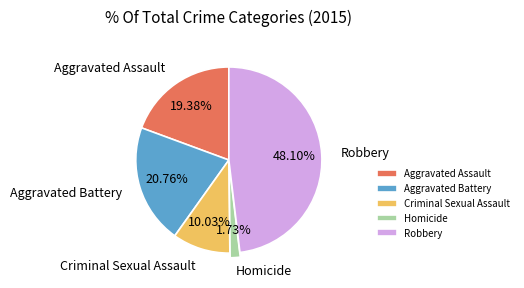

What is the ratio of the value at Aggravated Assault to the value at Criminal Sexual Assault?

1.9